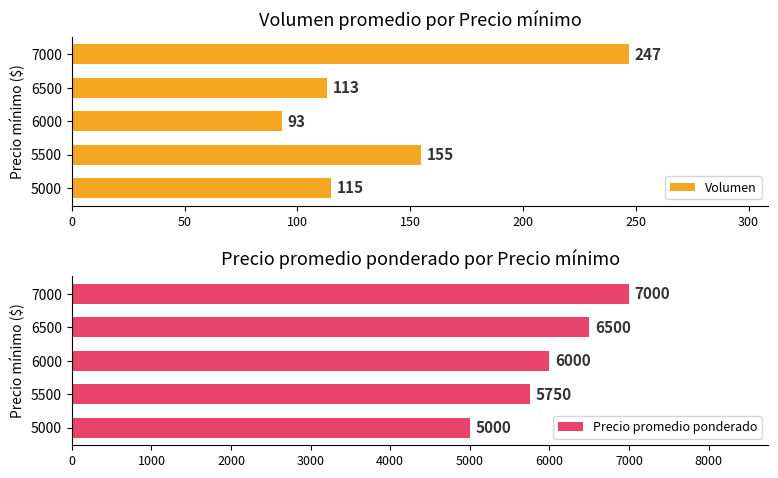

What is the value of the Precio promedio ponderado bar at the 2nd from the left?

5750